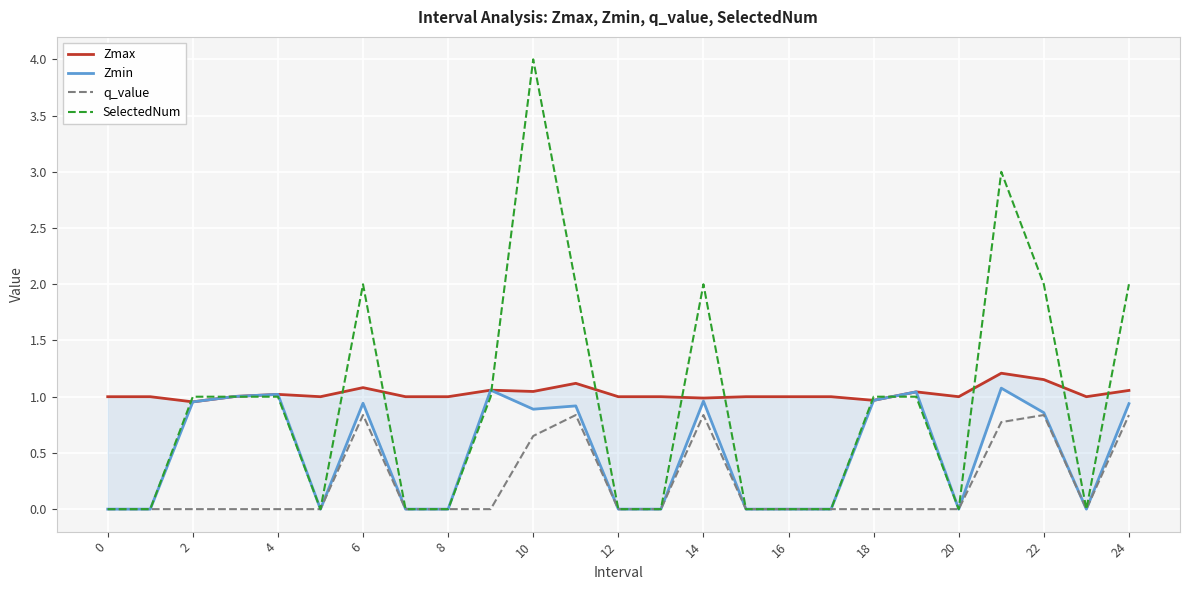

In Zmin, how many points are lower than both neighbors (excluding endpoints)?

4